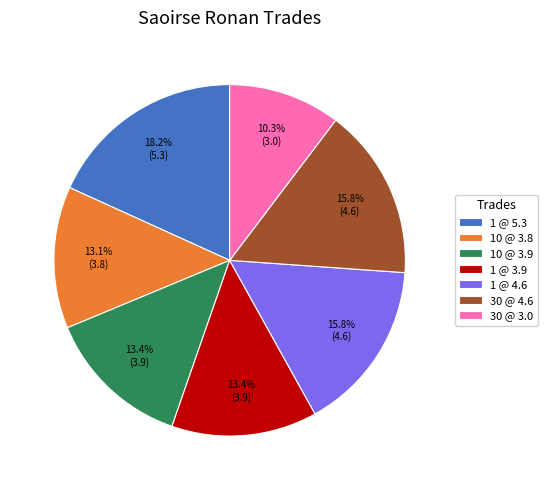

Which category has the smallest portion of the pie?

30 @ 3.0